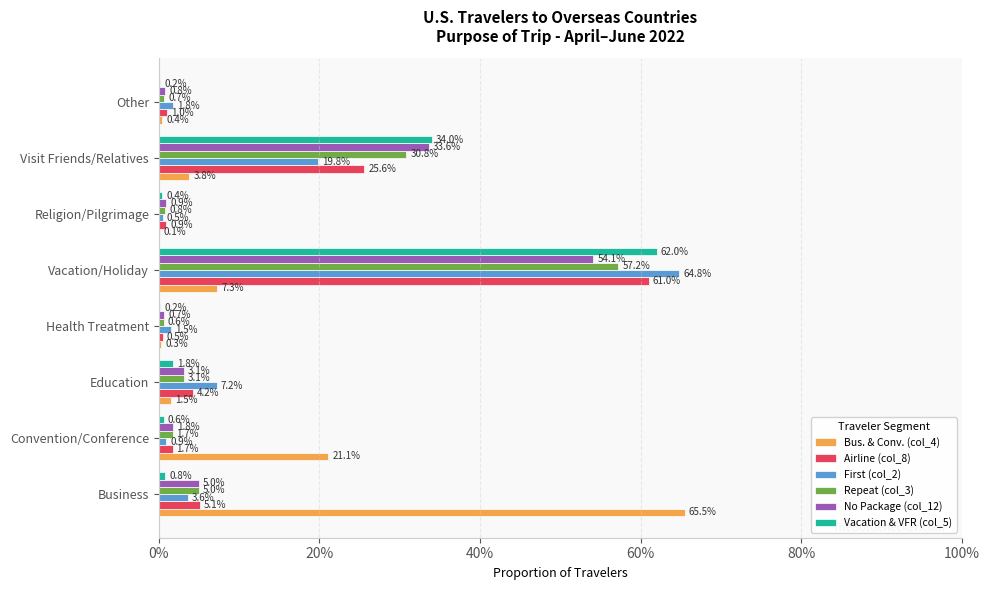

Reading left to right, list all the values displayed in this chart.

Bus. & Conv. (col_4): 0.7	0.2	0.0	0.0	0.1	0.0	0.0	0.0
Airline (col_8): 0.1	0.0	0.0	0.0	0.6	0.0	0.3	0.0
First (col_2): 0.0	0.0	0.1	0.0	0.6	0.0	0.2	0.0
Repeat (col_3): 0.1	0.0	0.0	0.0	0.6	0.0	0.3	0.0
No Package (col_12): 0.1	0.0	0.0	0.0	0.5	0.0	0.3	0.0
Vacation & VFR (col_5): 0.0	0.0	0.0	0.0	0.6	0.0	0.3	0.0